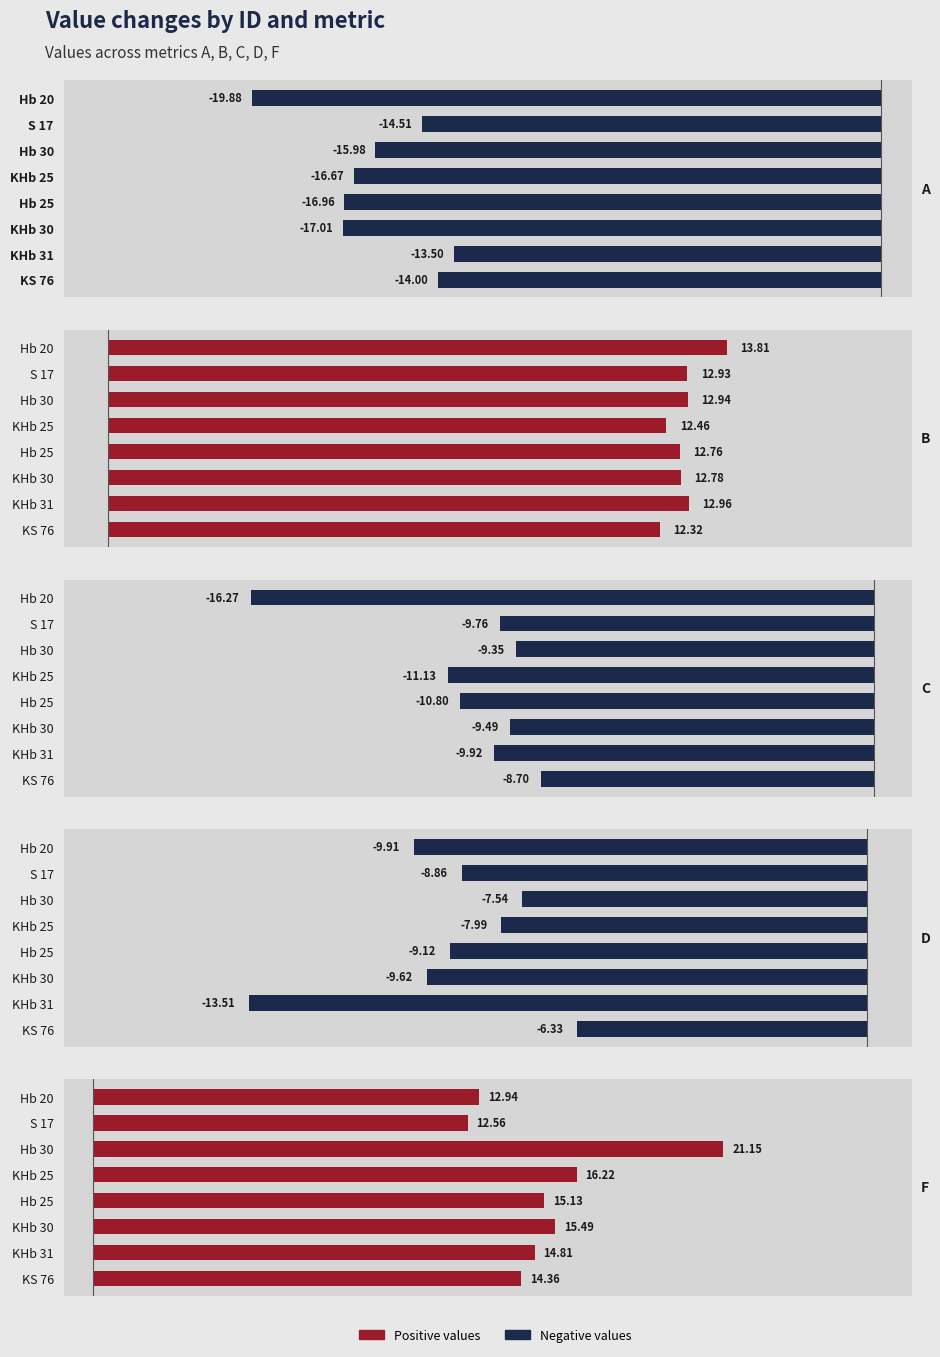

List the series in order of their peak value, lowest first.

A, C, D, B, F